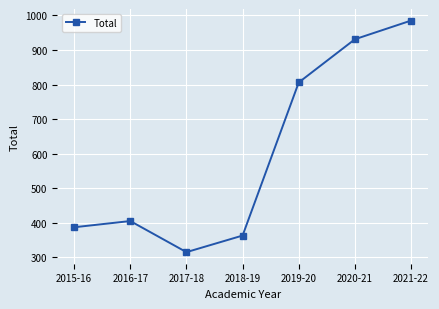

How many series are shown in this chart?

1